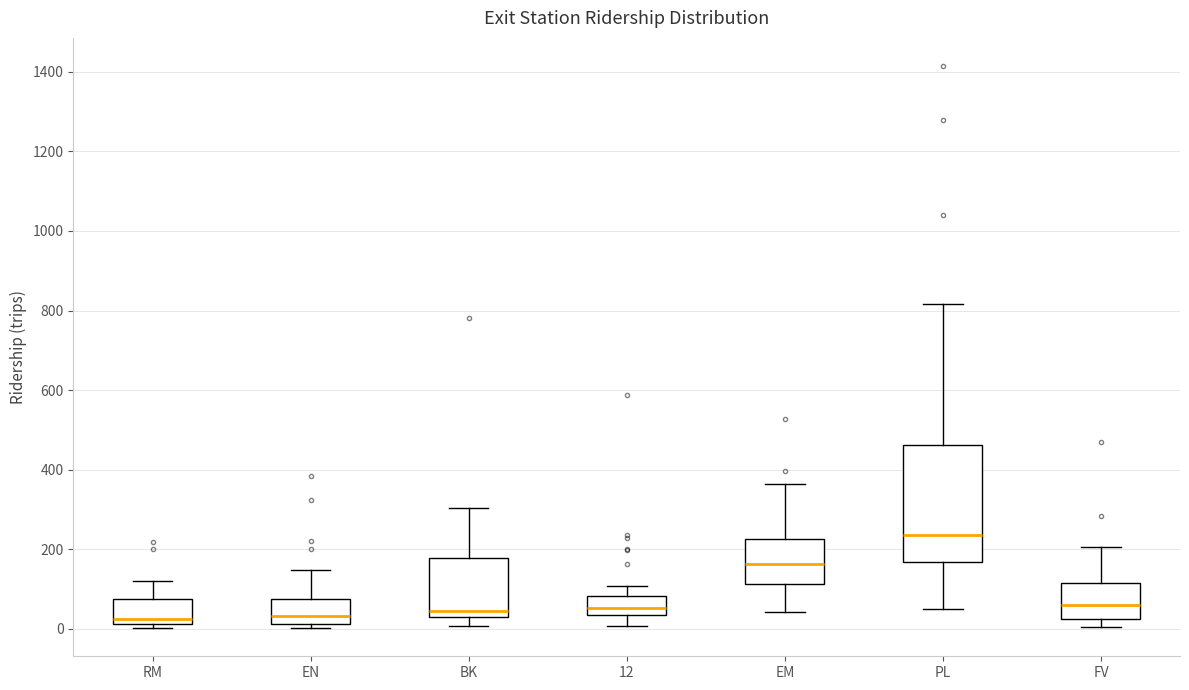

Reading left to right, read every box against the y-axis: the position of its median line, the range the box covers, and the ends of its whiskers. The values are not printed on the chart, so give them approximately, as read against the axis.

RM: median 20 (just above the box's lower edge), box 20 to 80, whiskers 0 to 120
EN: median 40, box 20 to 80, whiskers 0 to 140
BK: median 40, box 20 to 180, whiskers 0 to 300
12: median 60, box 40 to 80, whiskers 0 to 100
EM: median 160, box 120 to 220, whiskers 40 to 360
PL: median 240, box 160 to 460, whiskers 60 to 820
FV: median 60, box 20 to 120, whiskers 0 to 200